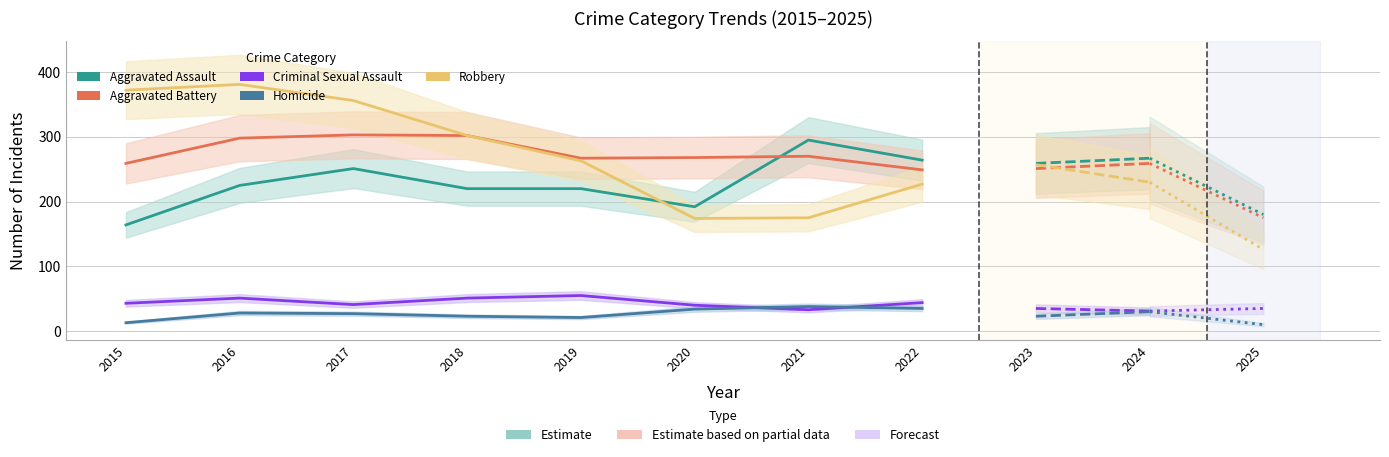

The value of Homicide at 2015 is 8. True or false?

False